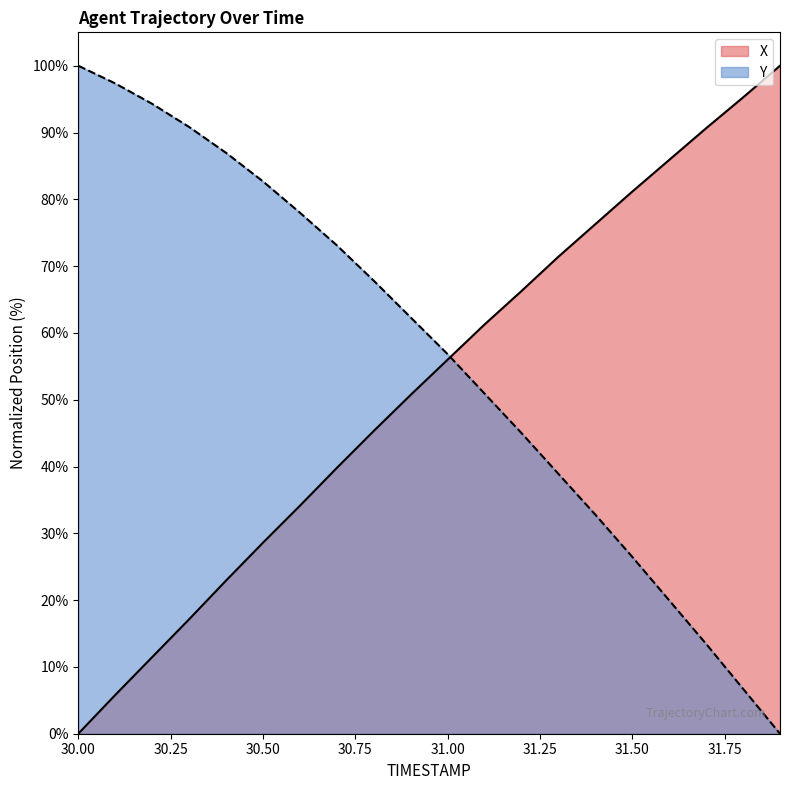

What are all the series names shown in the legend?

X, Y